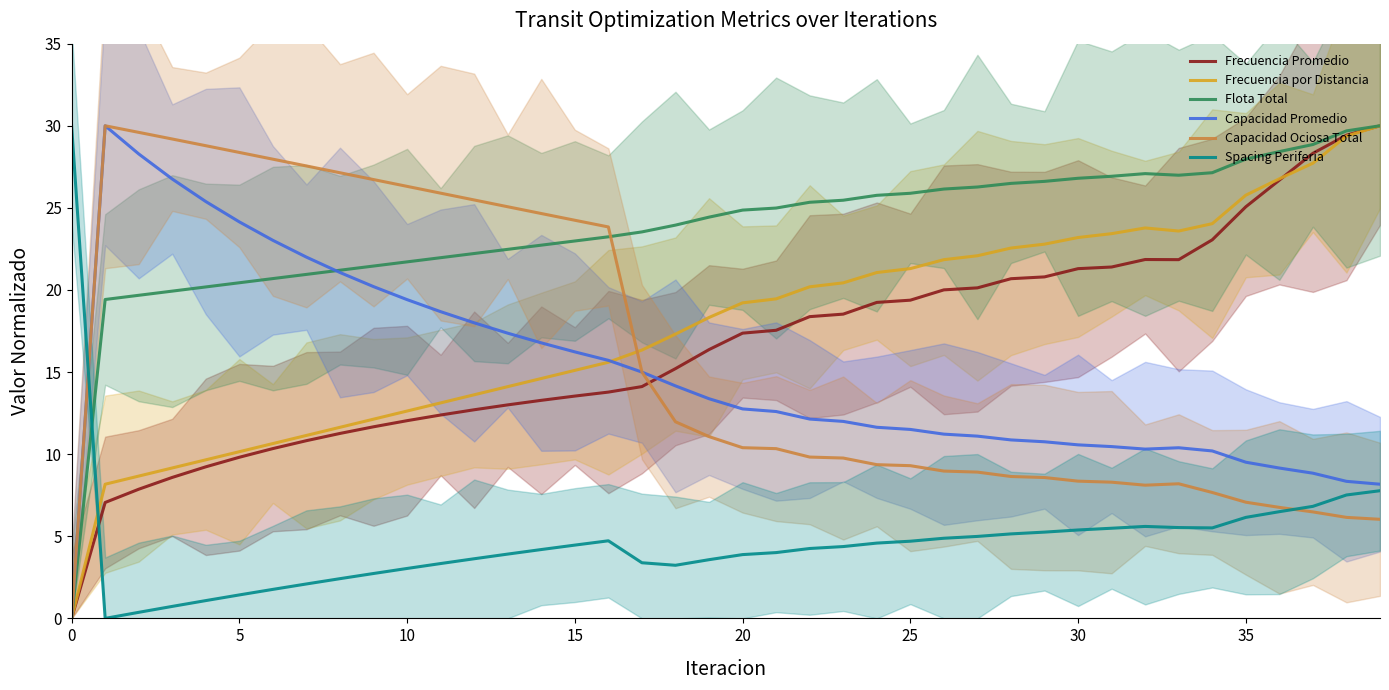

How many lines are shown in the chart?

6